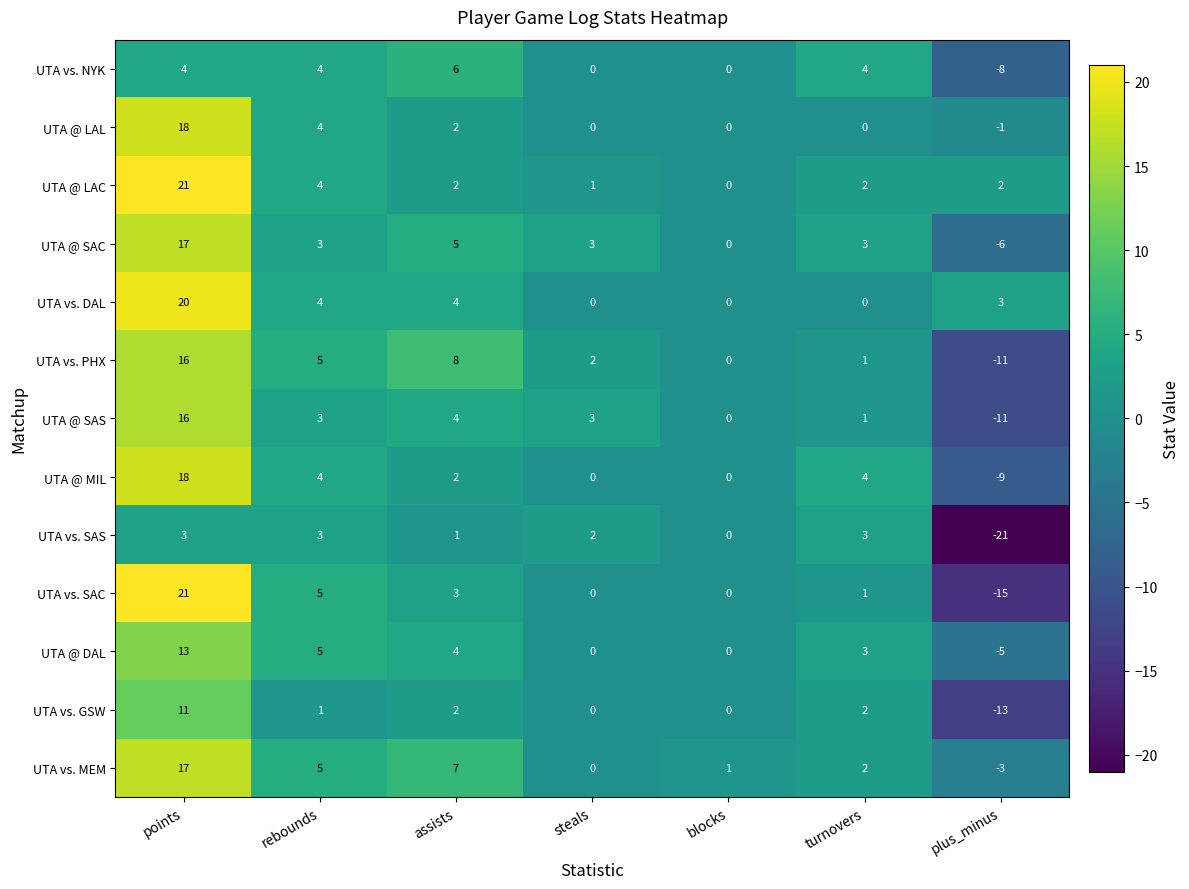

What is the difference between the UTA @ MIL values at steals and turnovers?

4